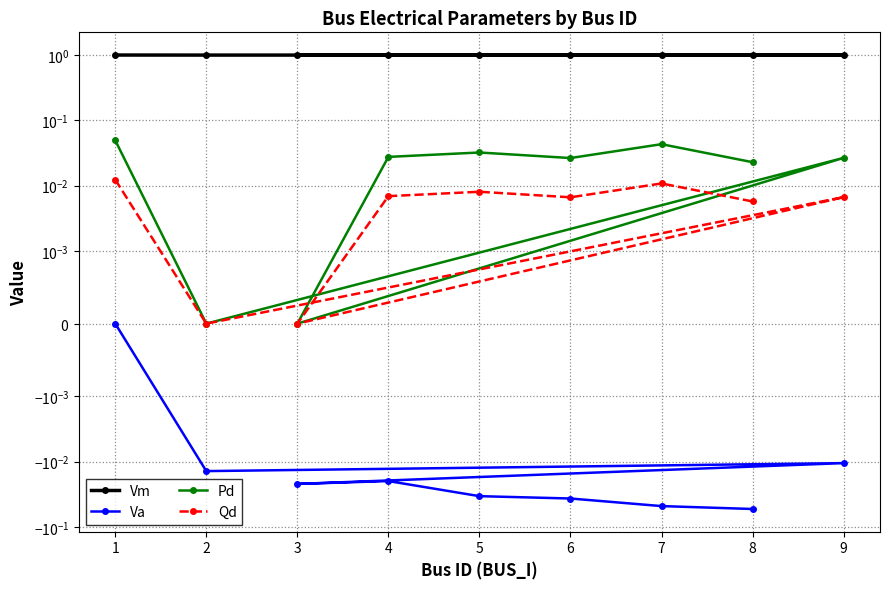

Is it true that Vm equals 1.0 at 5?

True